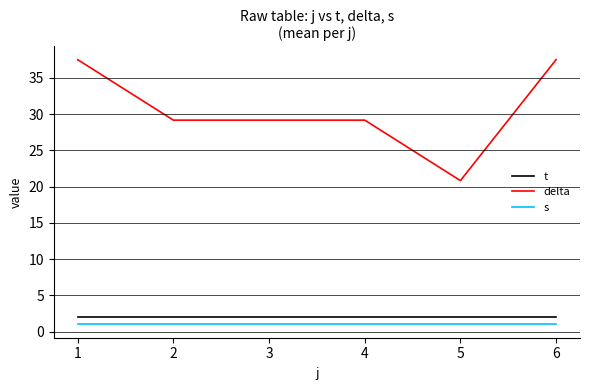

At 4, list the series in order from smallest to largest.

s, t, delta